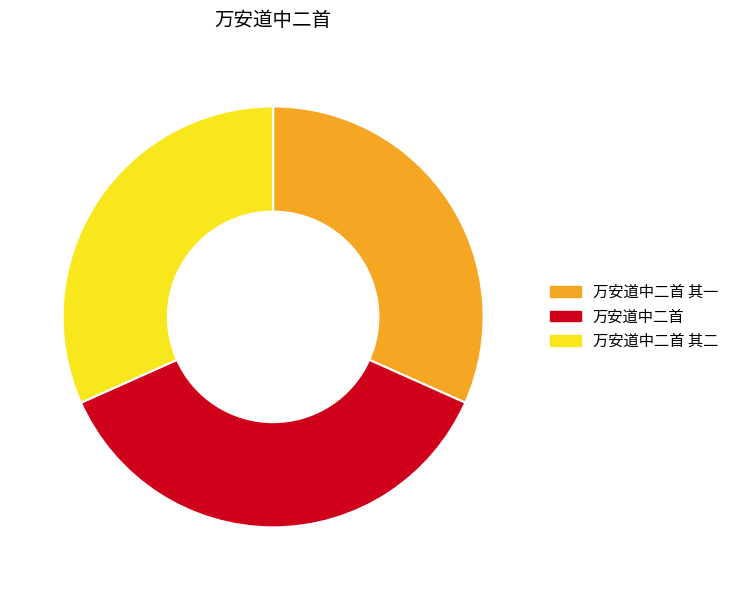

The 万安道中二首 其一 slice represents 21% of the pie. True or false?

False